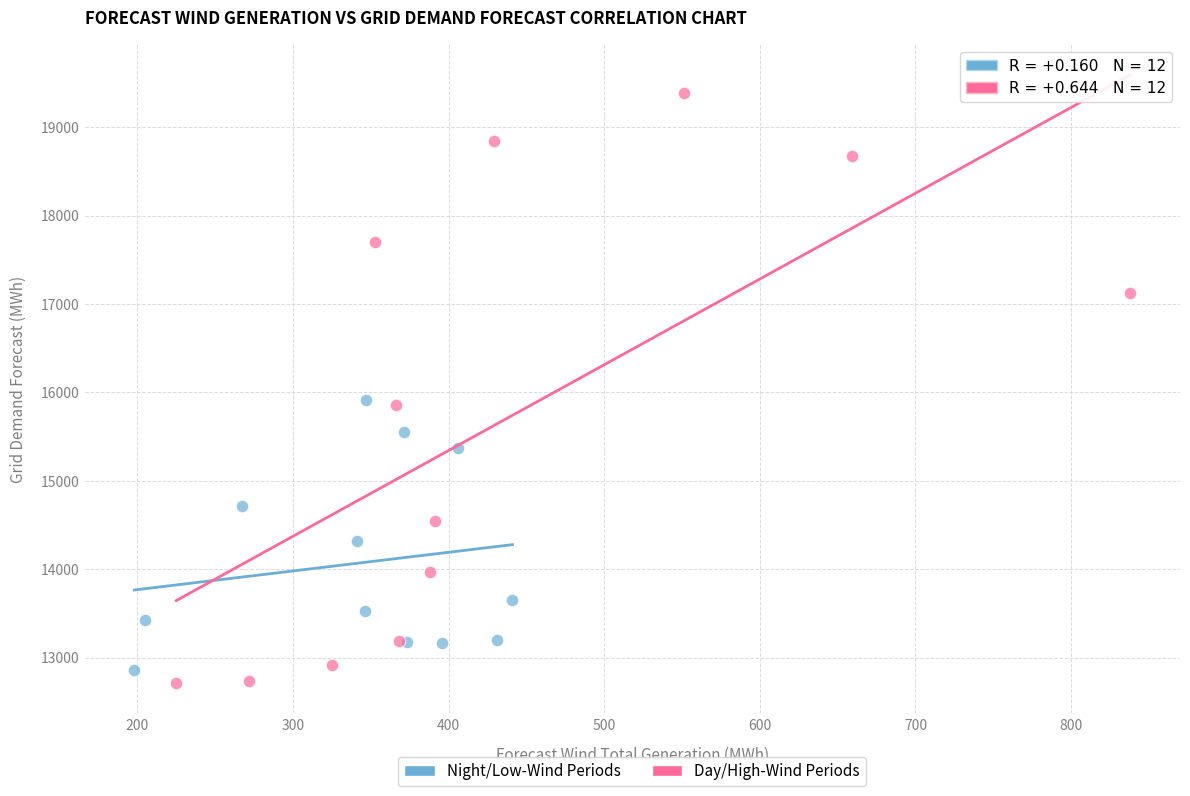

Which series has the largest Y range (max minus min)?

Day/High-Wind Periods